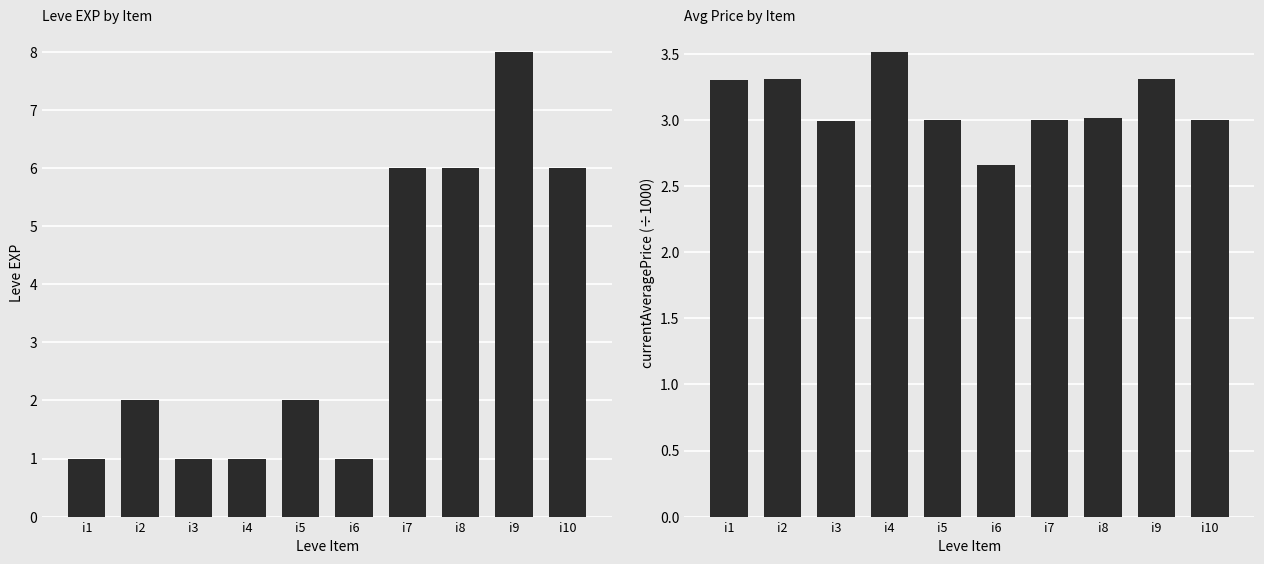

The value of currentAveragePrice (÷1000) at i3 is 3.0. True or false?

True